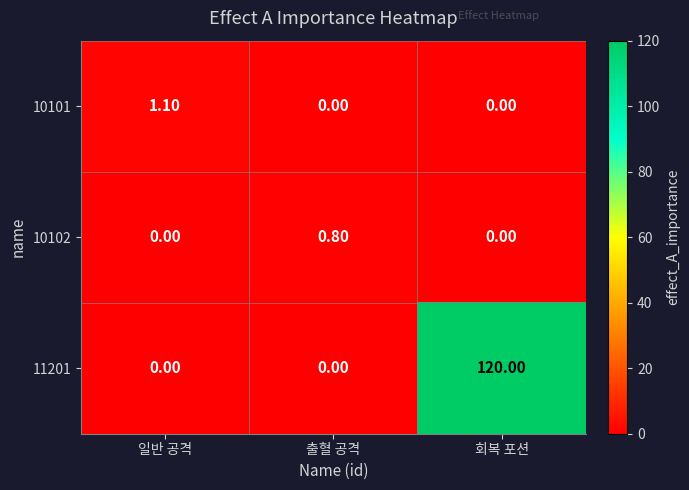

Which category has the highest value in the 11201 series?

회복 포션